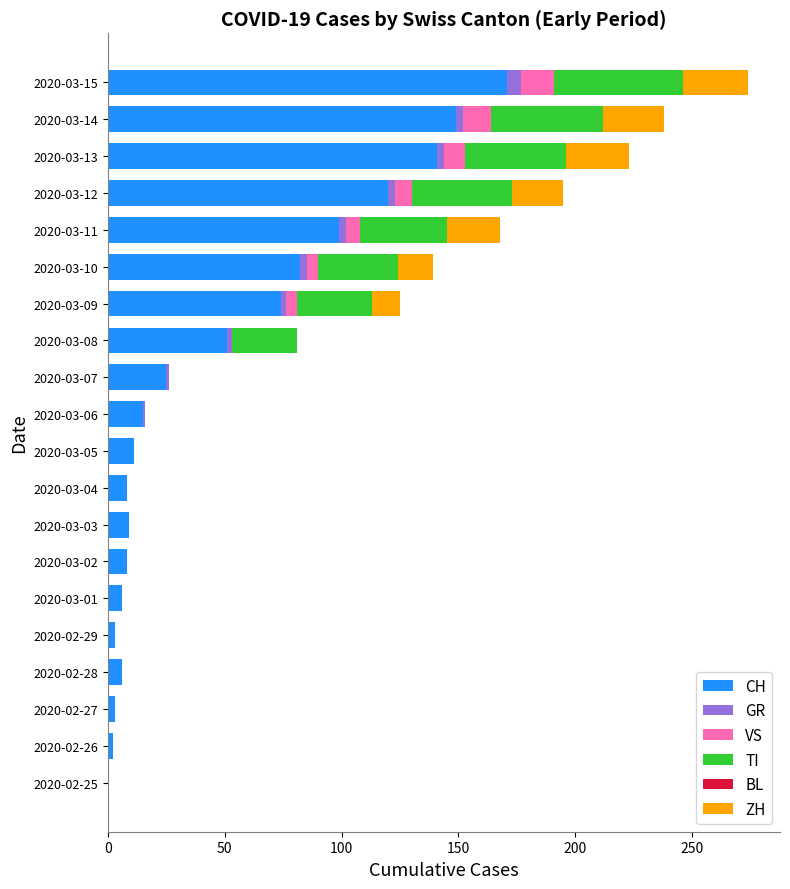

At which category is the sum across all series the highest?

2020-03-15